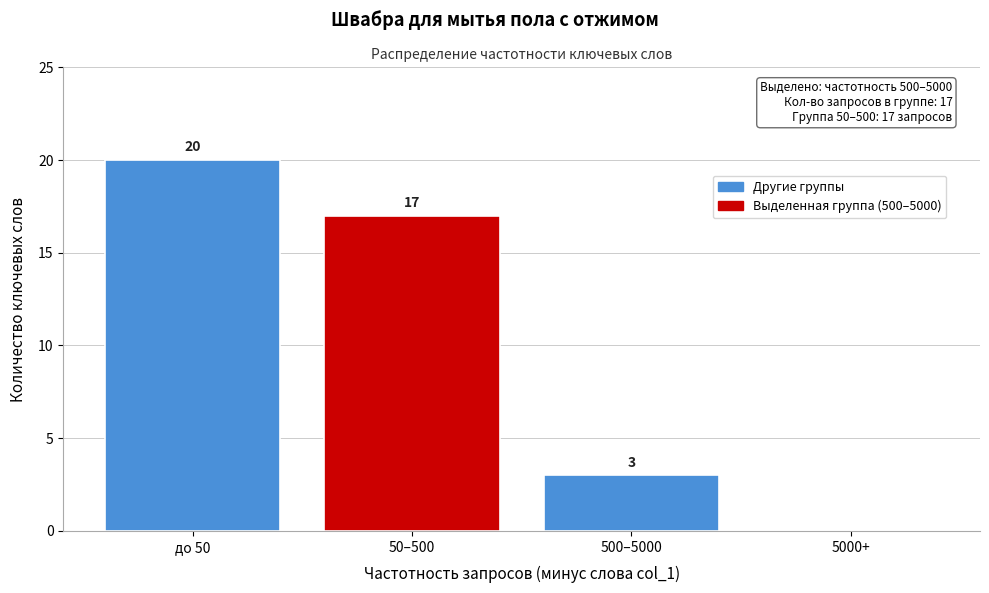

Reading left to right, list all the values displayed in this chart.

до 50=20	50–500=17	500–5000=3	5000+=0